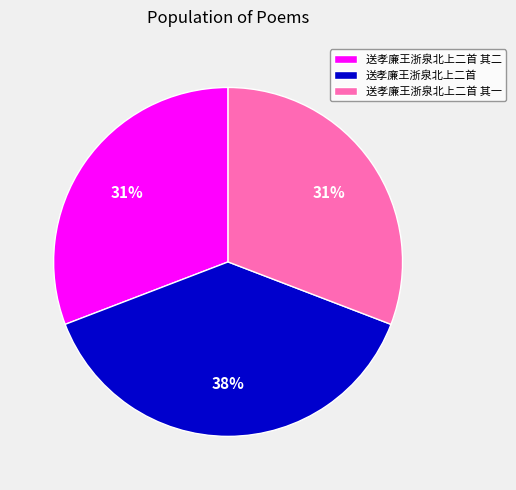

Combined, do 送孝廉王浙泉北上二首 其一 and 送孝廉王浙泉北上二首 account for over 50%?

Yes